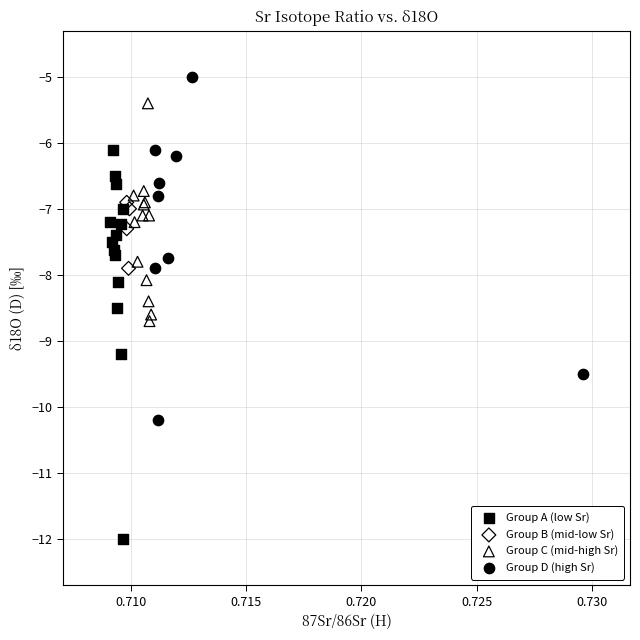

Which series contains the lowest Y value?

Group A (low Sr)